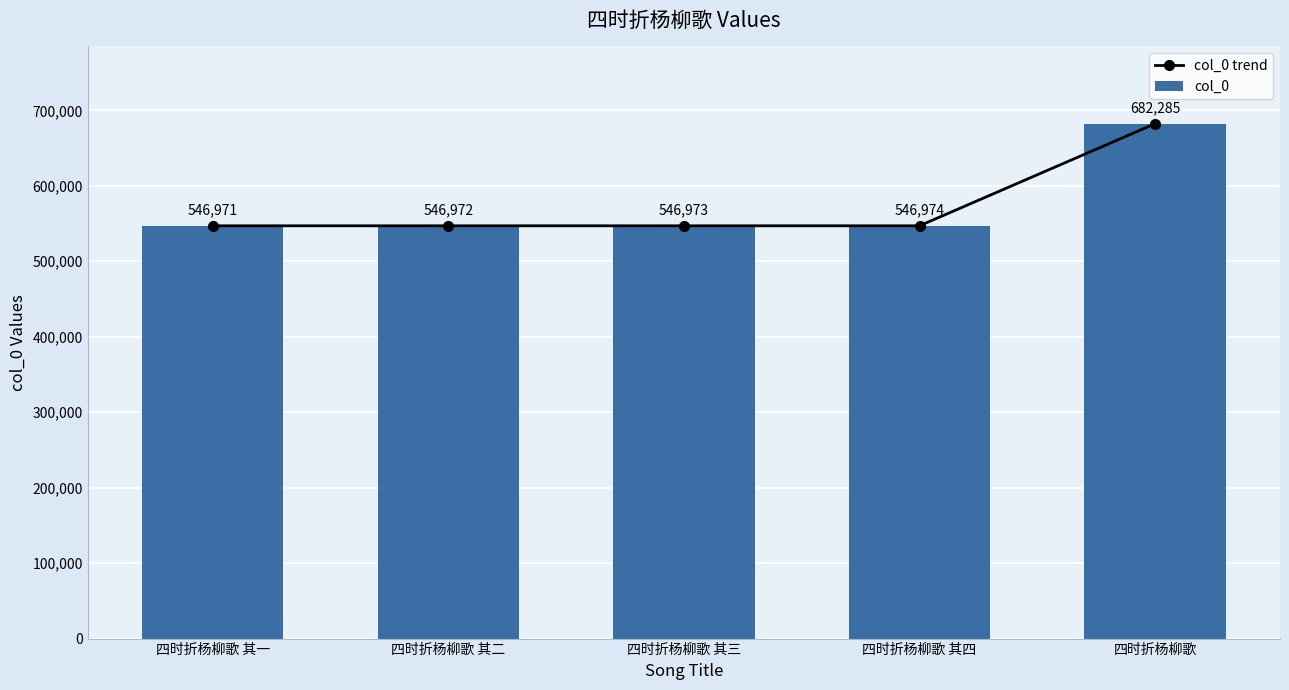

Which label corresponds to the largest value in the chart?

四时折杨柳歌